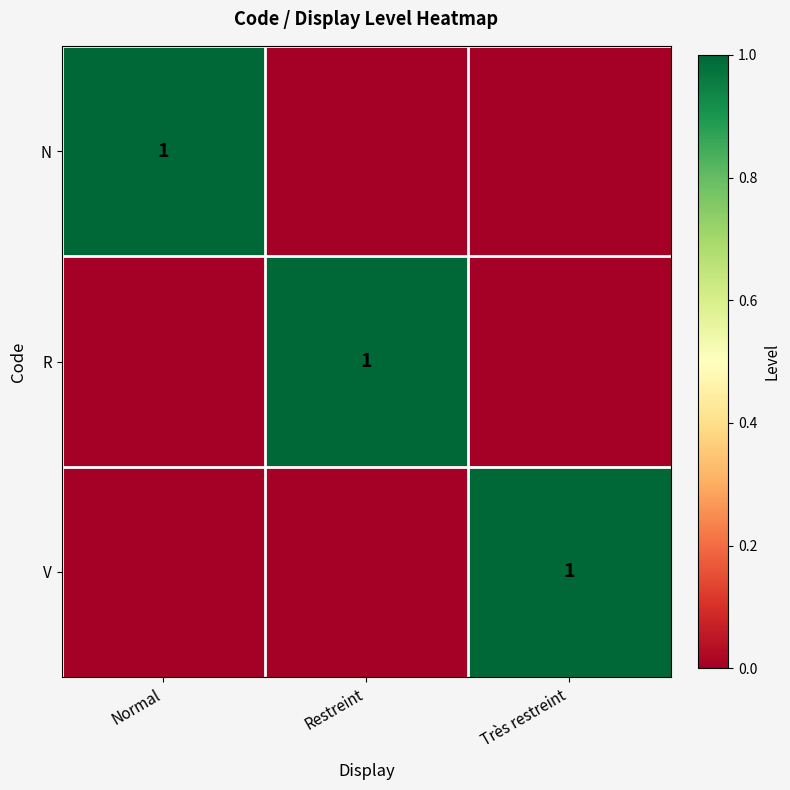

What is the total value across all series at Normal?

1